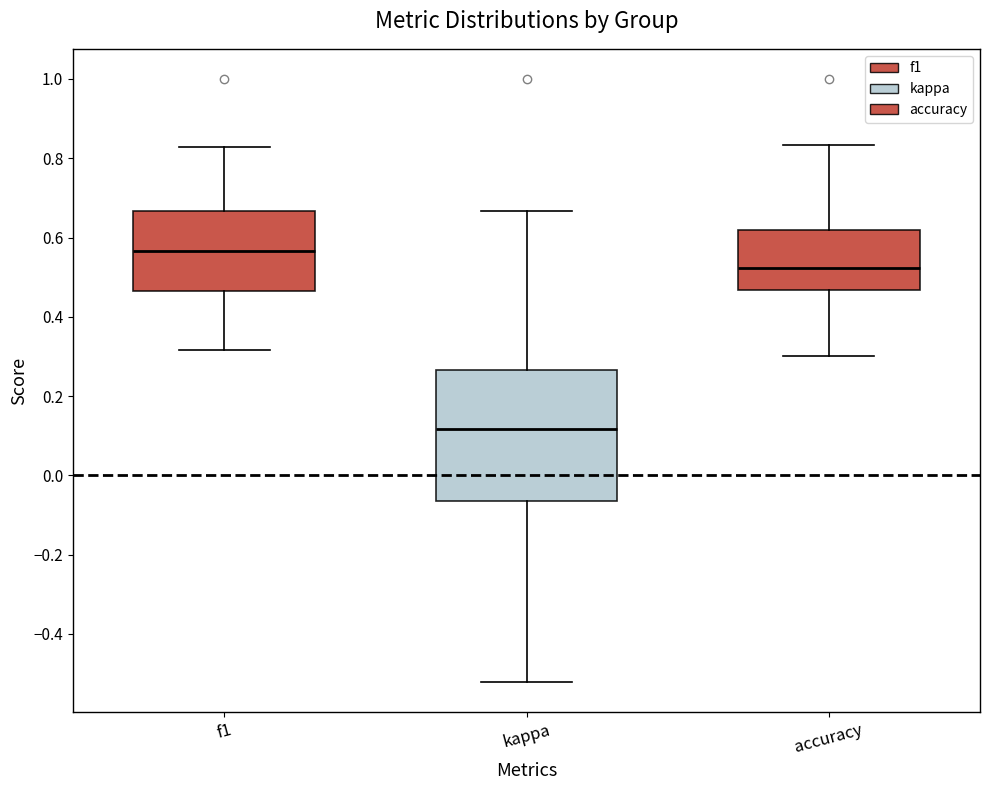

Reading left to right, transcribe this box plot: for each box, give where its median line is, the range the box spans, and where its two whiskers end, as read against the y-axis. The values are not printed on the chart, so give them approximately, as read against the axis.

f1: median 0.56, box 0.46 to 0.66, whiskers 0.32 to 0.82
kappa: median 0.12, box -0.06 to 0.26, whiskers -0.52 to 0.66
accuracy: median 0.52, box 0.46 to 0.62, whiskers 0.30 to 0.84